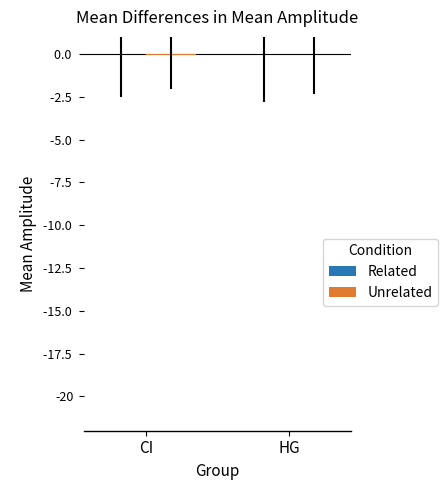

At which category is the sum across all series the highest?

HG